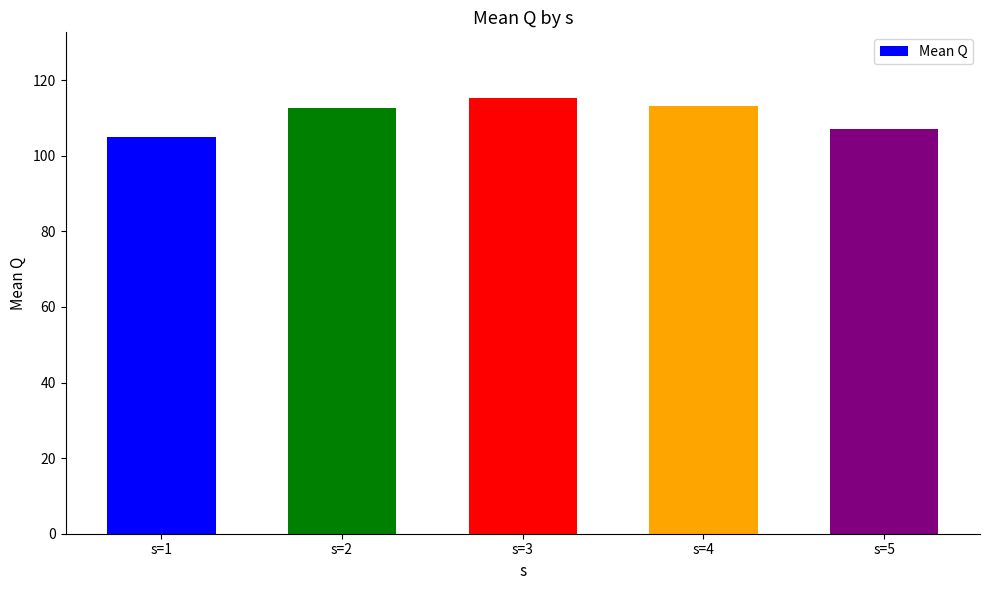

What is the value of the 1st bar from the left?

104.9